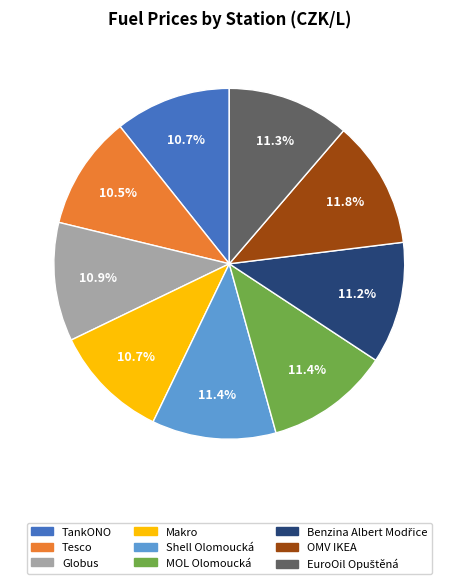

Is there any slice that represents more than half of the pie?

No